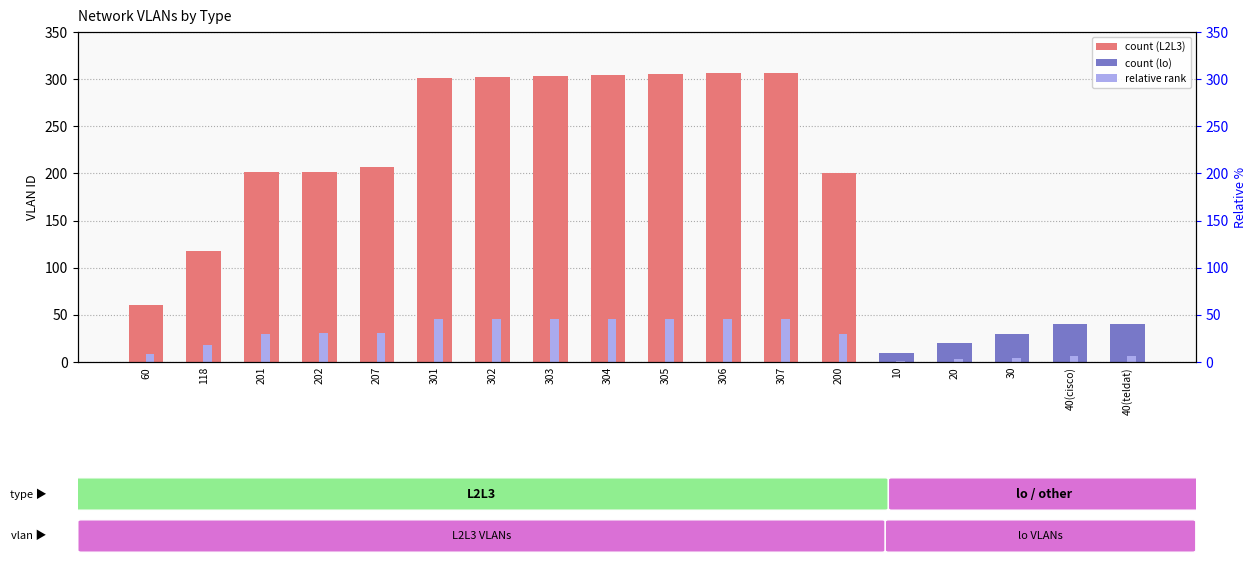

The value at 40(teldat) is 57. True or false?

False